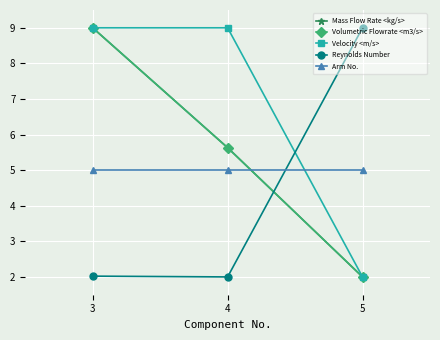

Reading left to right, list all the values displayed in this chart.

Mass Flow Rate <kg/s>: 3=9.0	4=5.6	5=2.0
Volumetric Flowrate <m3/s>: 3=9.0	4=5.6	5=2.0
Velocity <m/s>: 3=9.0	4=9.0	5=2.0
Reynolds Number: 3=2.0	4=2.0	5=9.0
Arm No.: 3=5.0	4=5.0	5=5.0